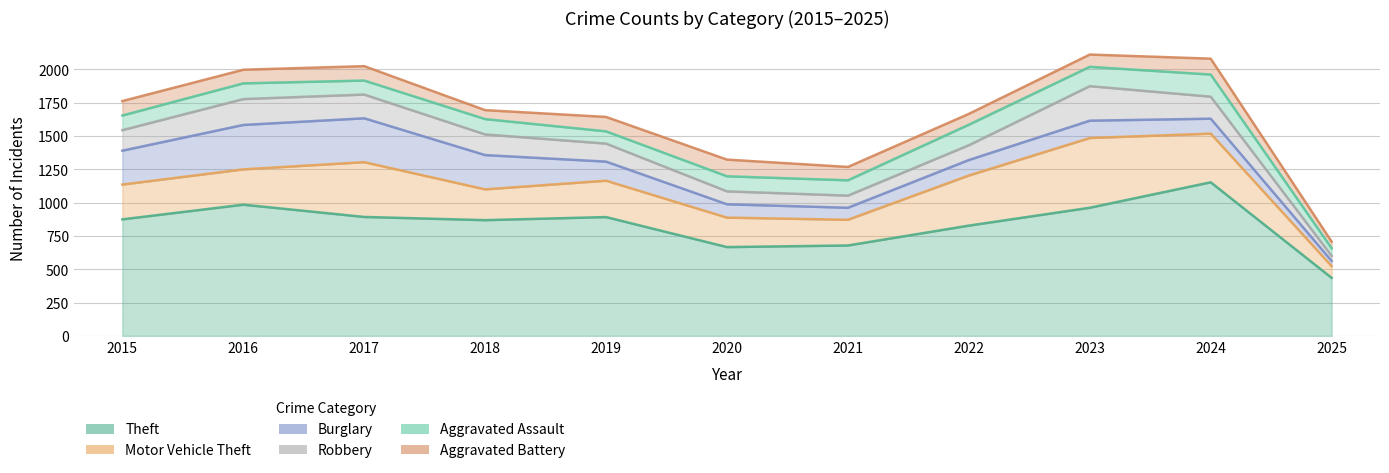

How many lines are shown in the chart?

6